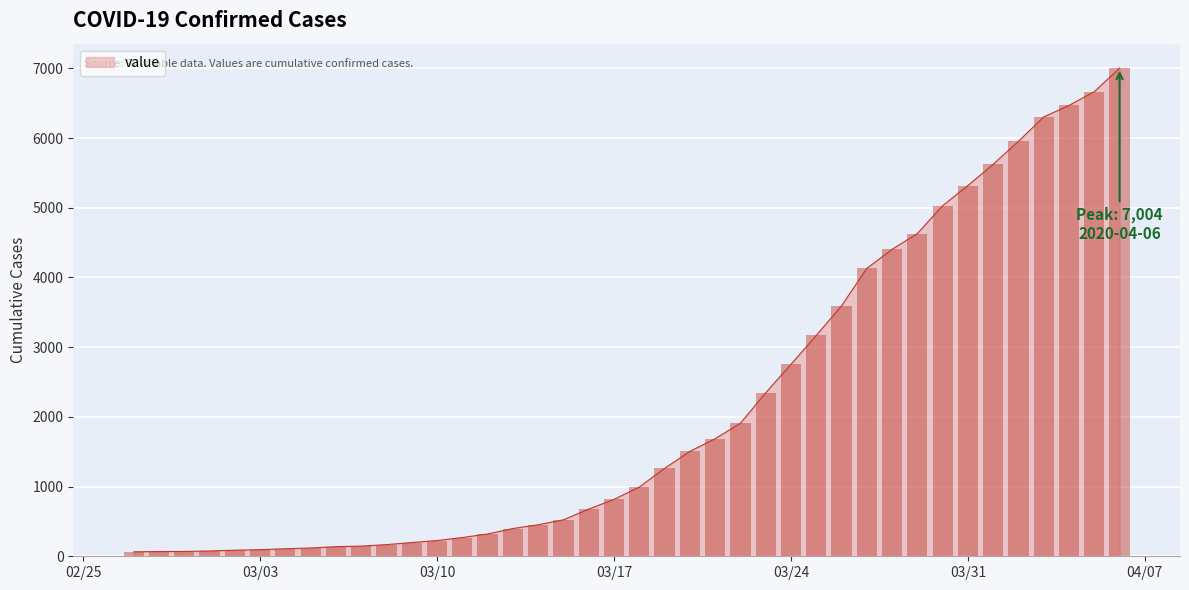

Is it true that the value at 2020-03-23 is 2345?

True